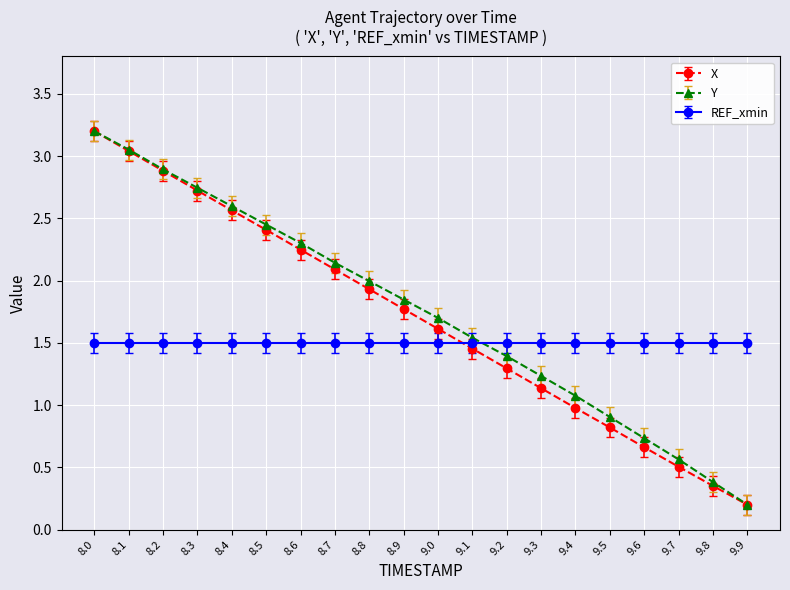

Which series ends up on top after the final intersection of REF_xmin and X?

REF_xmin